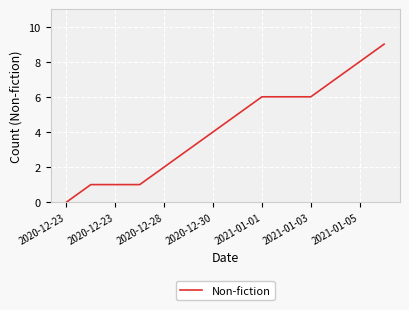

What is the maximum value shown in the chart?

9